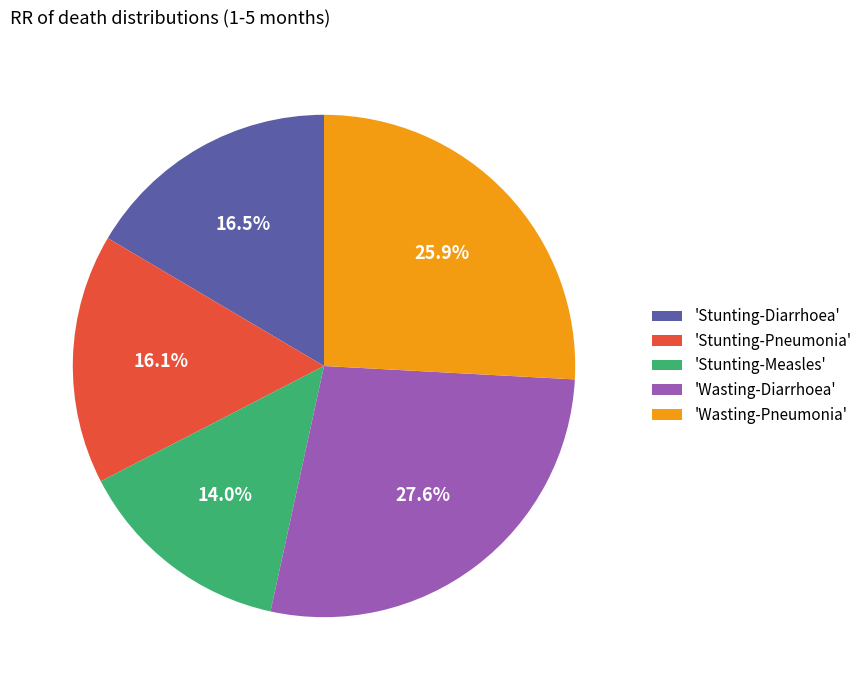

What percentage do 'Stunting-Diarrhoea' and 'Wasting-Diarrhoea' together represent?

44.1%